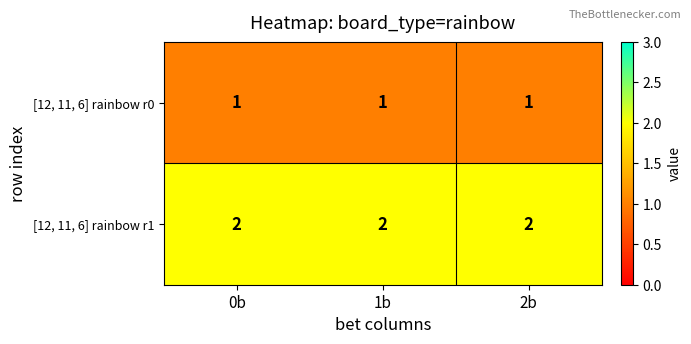

Which series has the largest total across all categories?

[12, 11, 6] rainbow r1